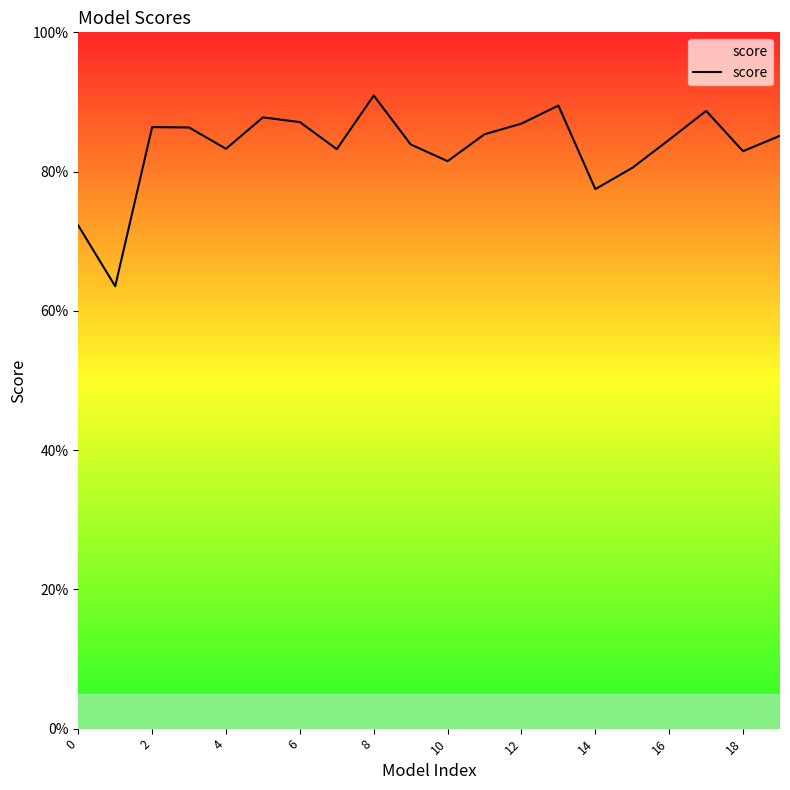

How many interior local valleys (lower than both neighbors) does the data have?

6